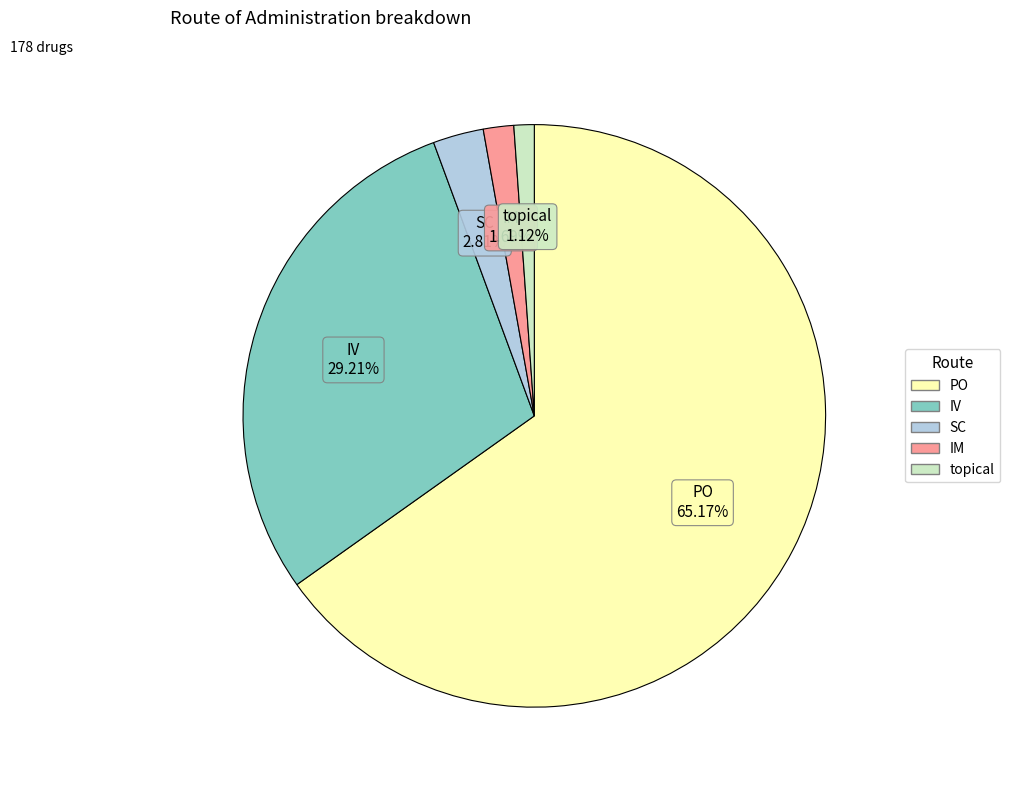

What percentage is the topical slice, to the nearest percent?

1%